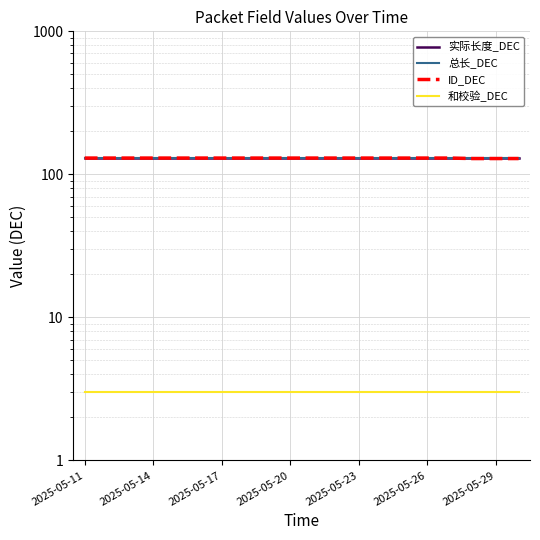

At how many categories does at least one series exceed 14?

20